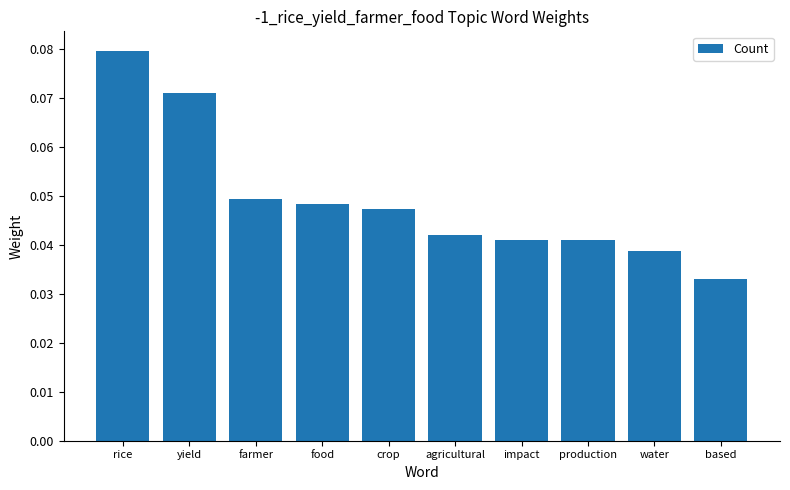

Between based and yield, which is larger?

yield